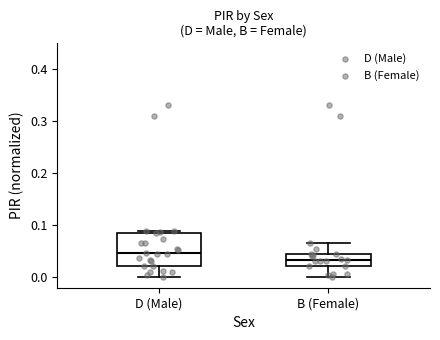

Reading left to right, transcribe this box plot: for each box, give where its median line is, the range the box spans, and where its two whiskers end, as read against the y-axis. The values are not printed on the chart, so give them approximately, as read against the axis.

D (Male): median 0.05, box 0.02 to 0.09, whiskers 0.00 to 0.09 (just above the box's upper edge)
B (Female): median 0.03, box 0.02 to 0.05, whiskers 0.00 to 0.07